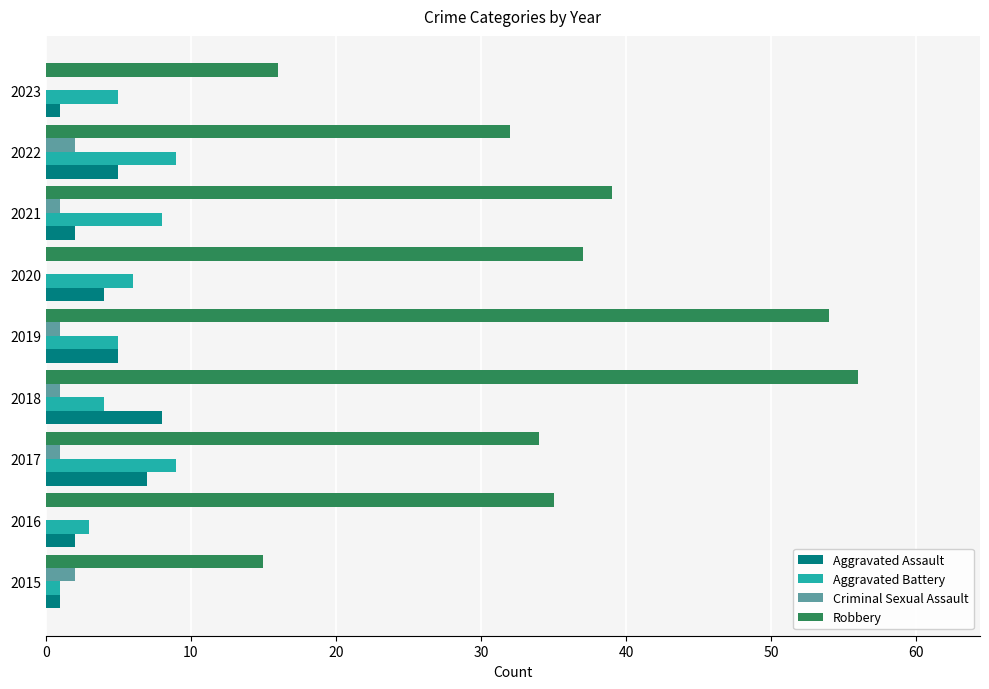

True or false: Robbery has a value of 34 at 2019.

False